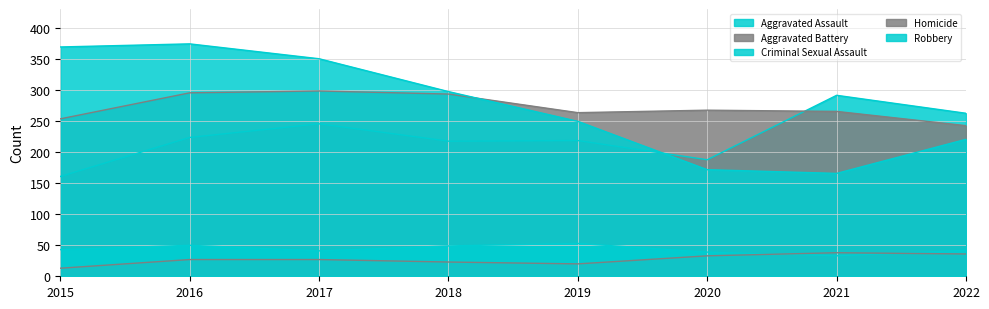

Which category has the lowest value in the Criminal Sexual Assault series?

2021